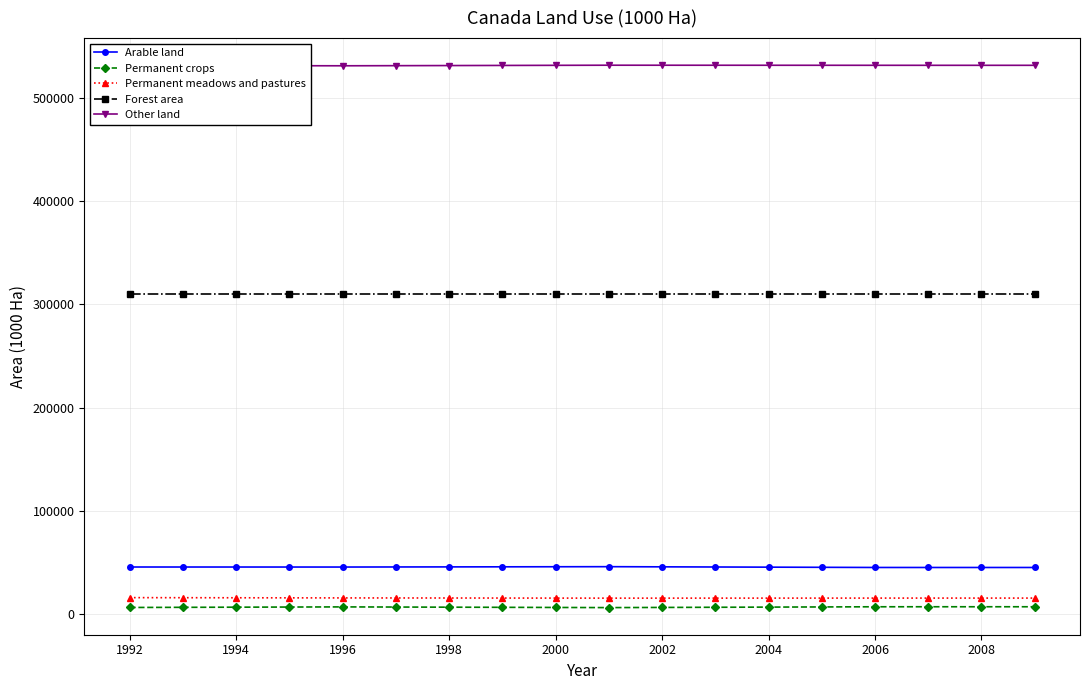

What is the highest value of the Arable land series?

45880